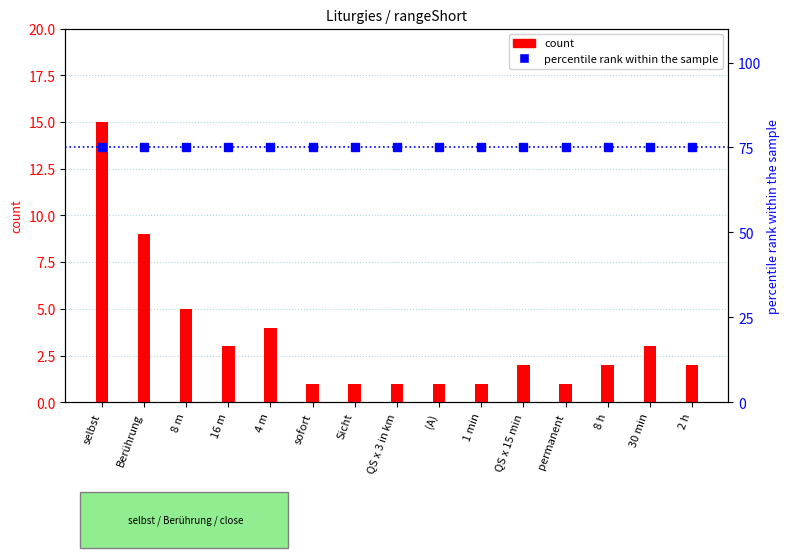

Which category has the highest value in the count series?

selbst